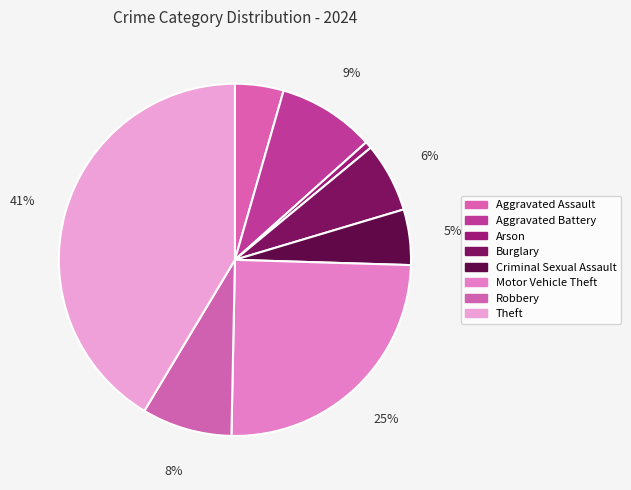

Does Aggravated Assault account for over 50% of the chart?

No